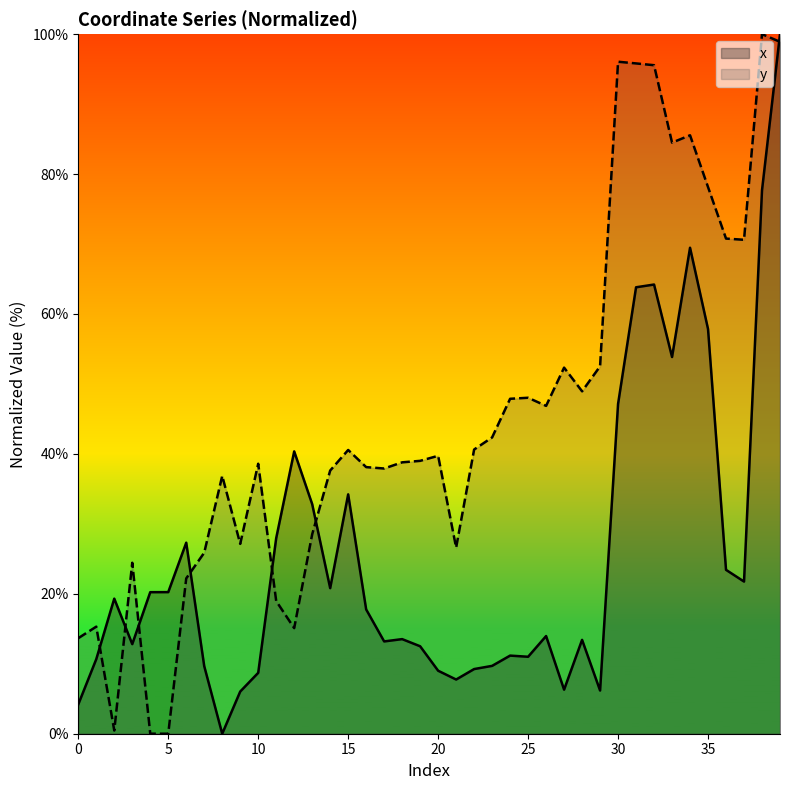

Does the chart display data point markers on the line(s)?

No